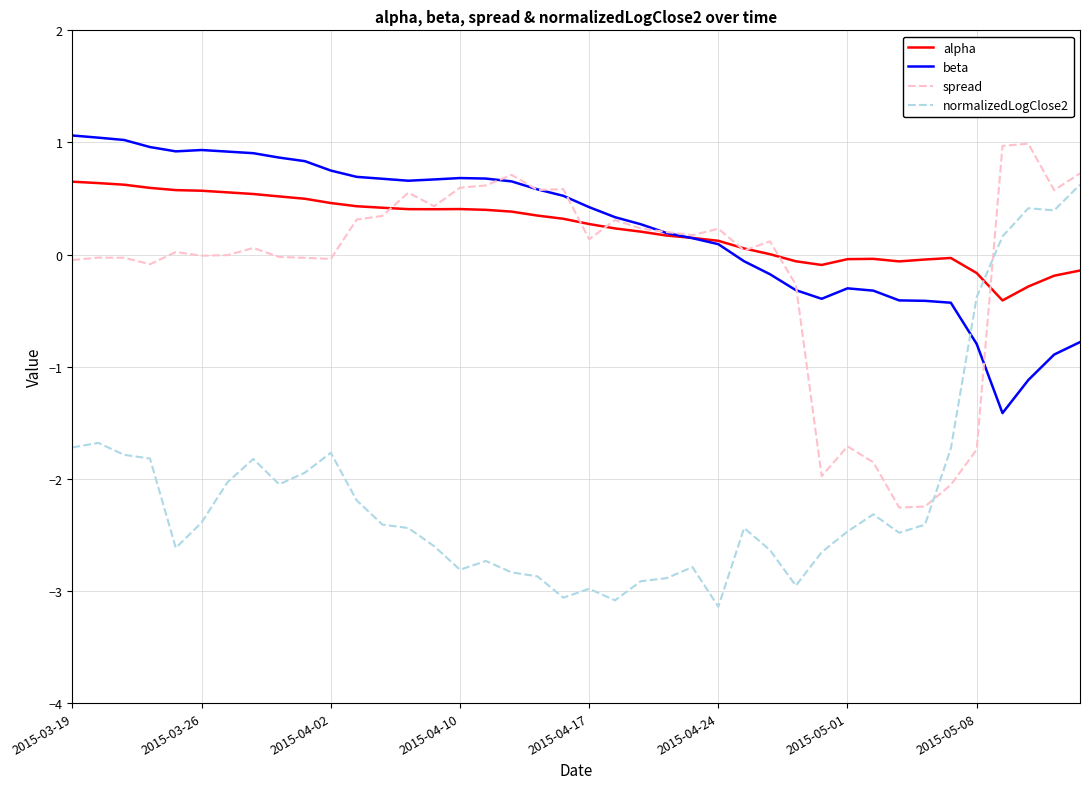

At how many categories does at least one series exceed 0?

32